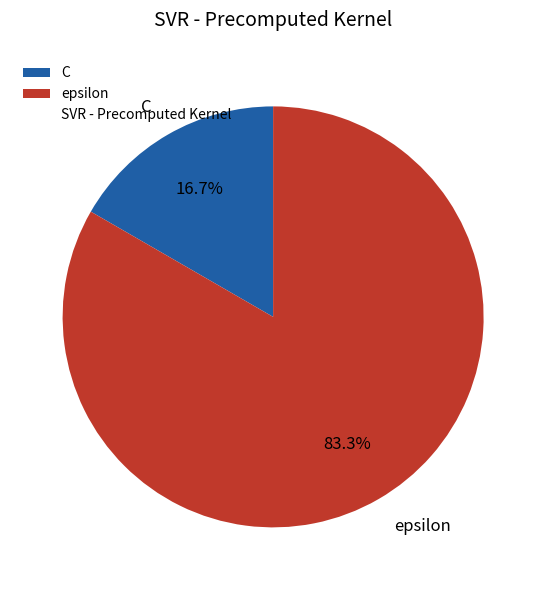

Rank the categories by value from lowest to highest.

C, epsilon